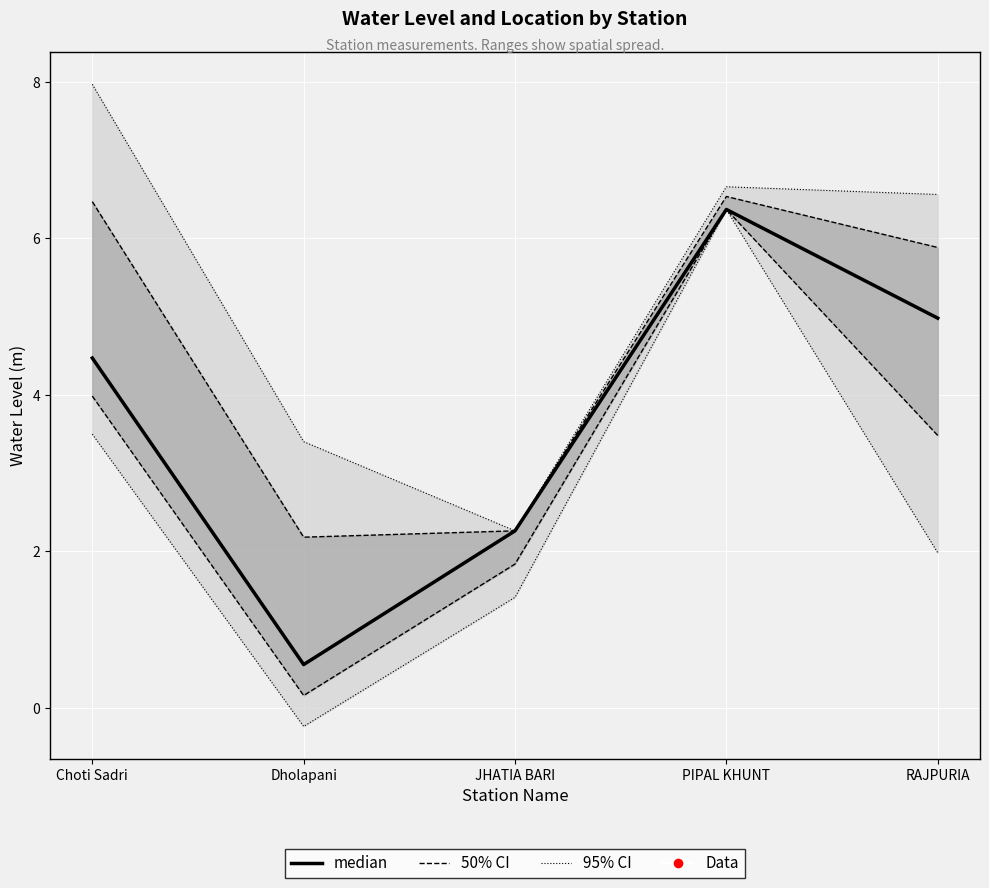

Where does the data first go above 4?

Choti Sadri